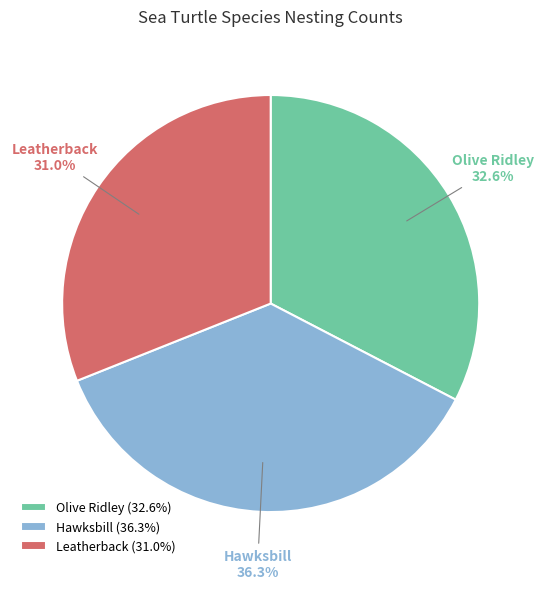

Combined, what portion of the pie is Hawksbill and Olive Ridley?

69.0%